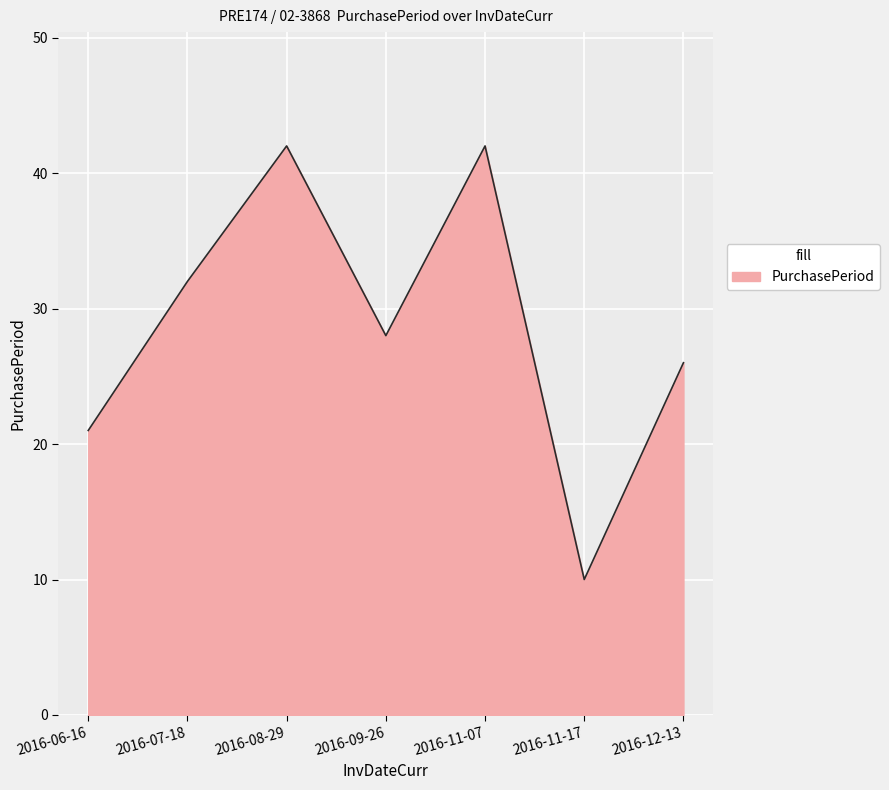

Where is the first local minimum?

2016-09-26